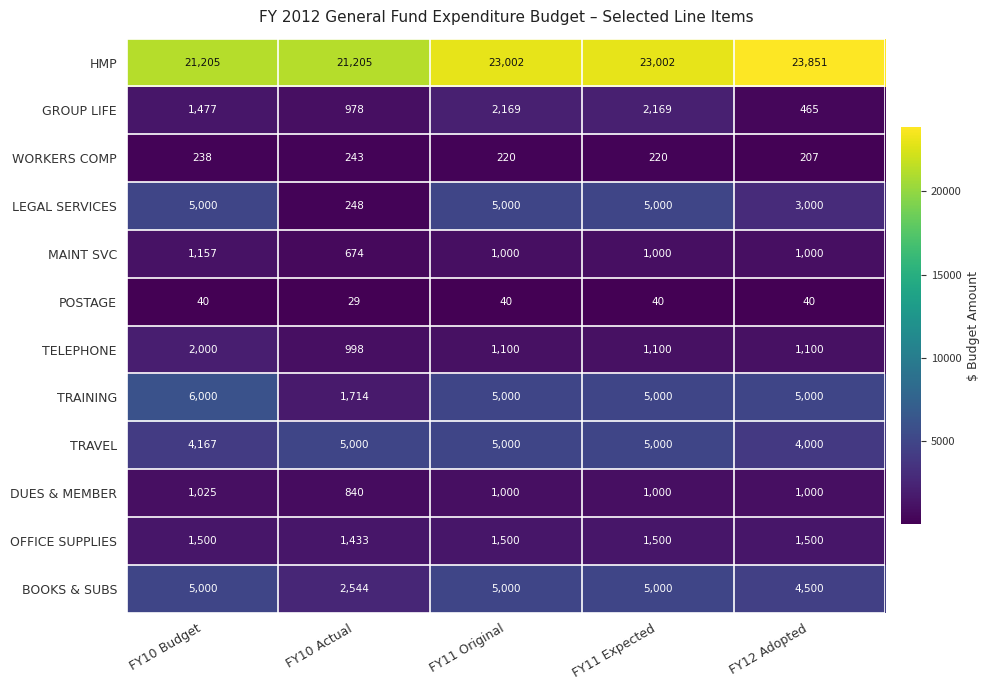

Which series has the widest spread of values?

LEGAL SERVICES